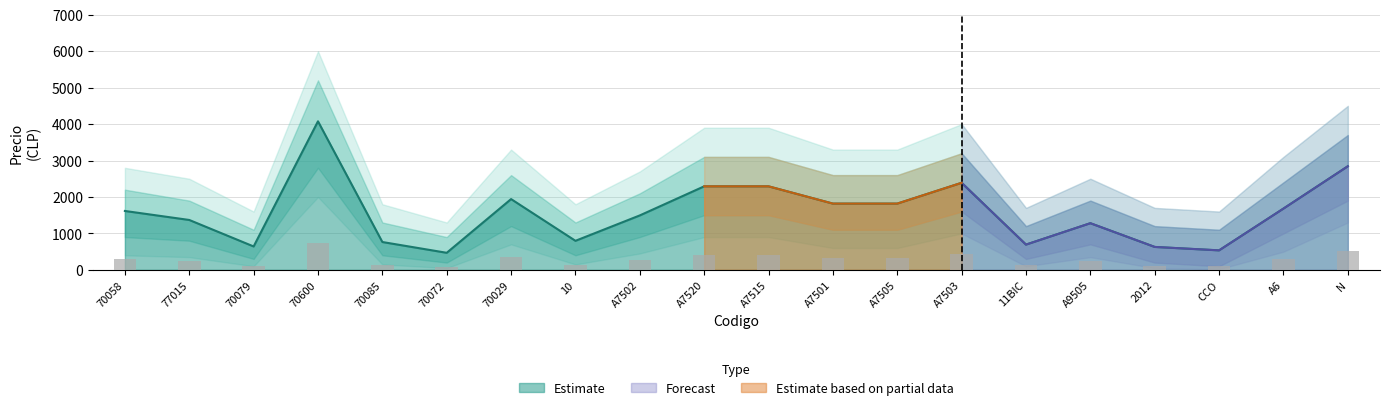

Read the Estimate value at CCO.

535